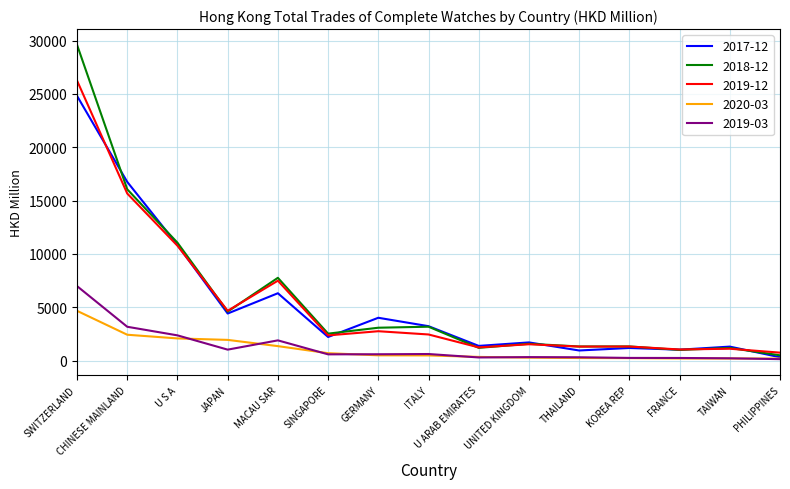

True or false: 2018-12 has a value of 29609.7 at SWITZERLAND.

True